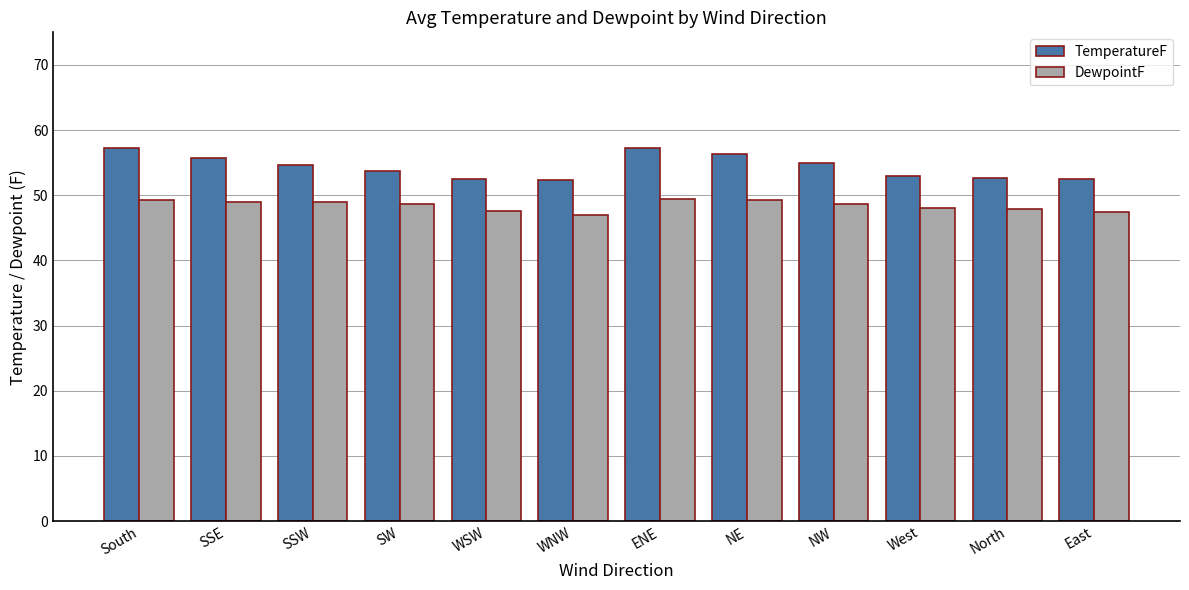

How many series are shown in this chart?

2